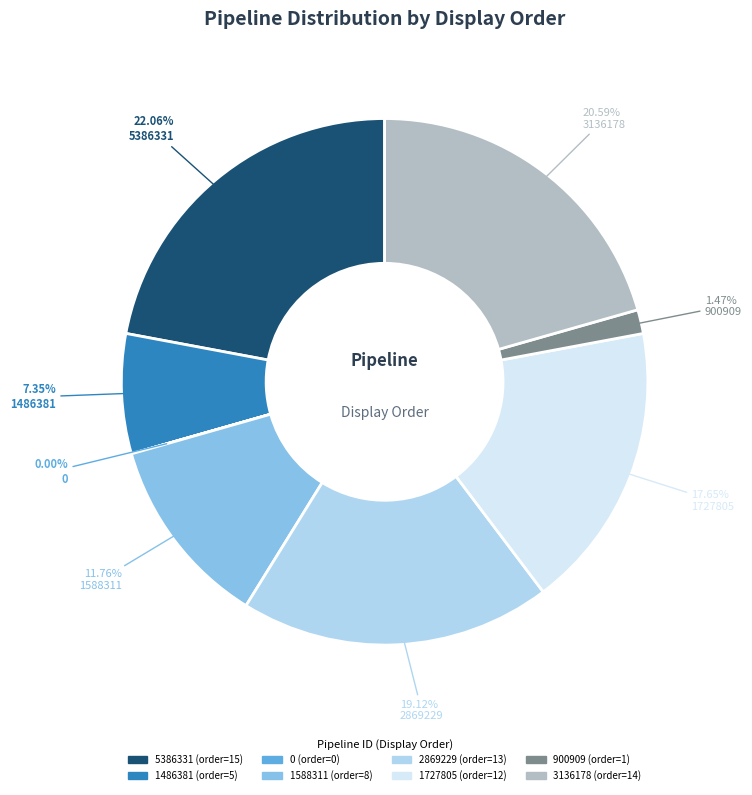

Which has a higher value, 5386331 or 1588311?

5386331